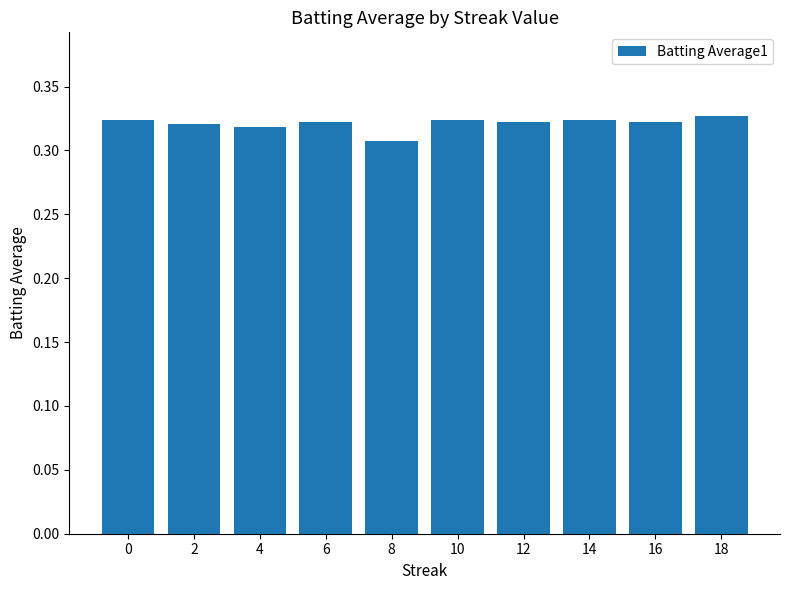

At which category does the chart reach its minimum across all series?

8